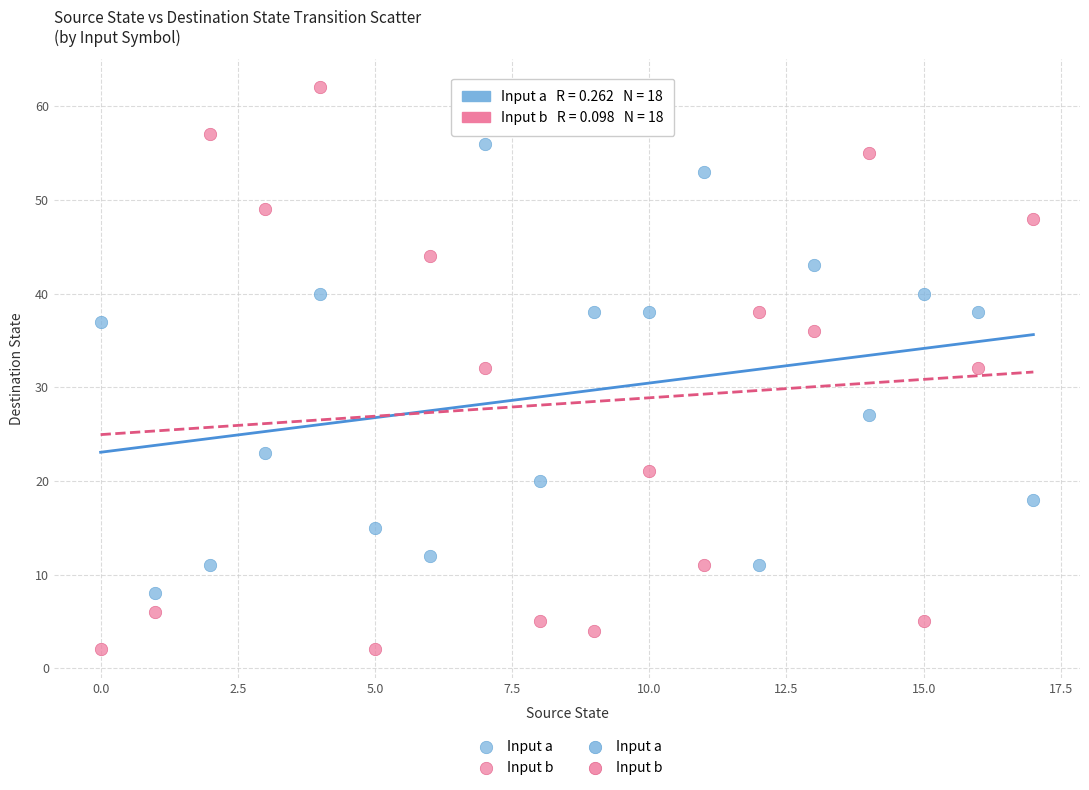

Which series contains the highest Y value?

Input b